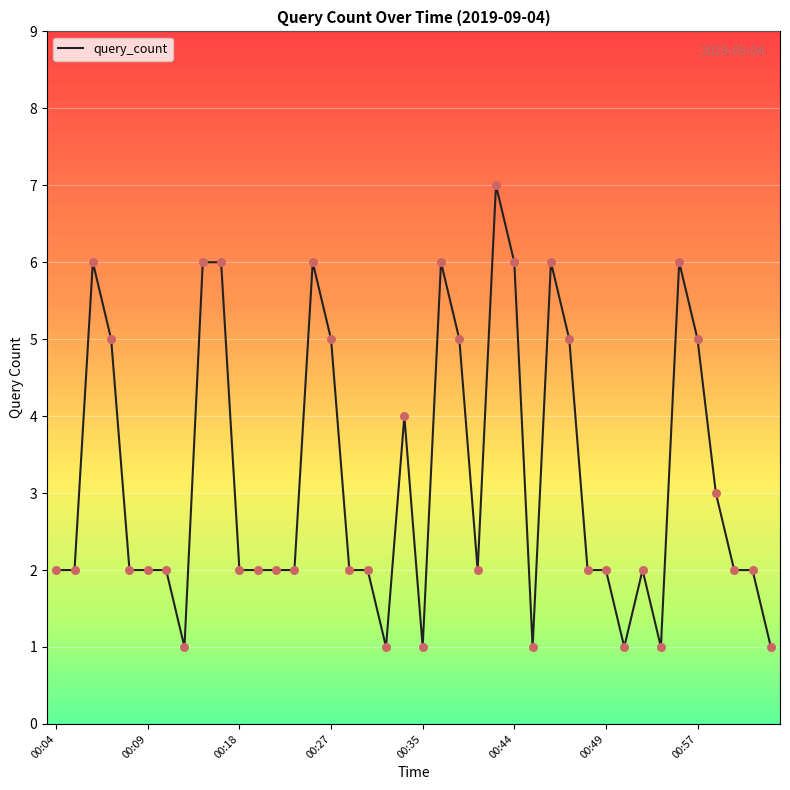

What is the maximum value shown in the chart?

7